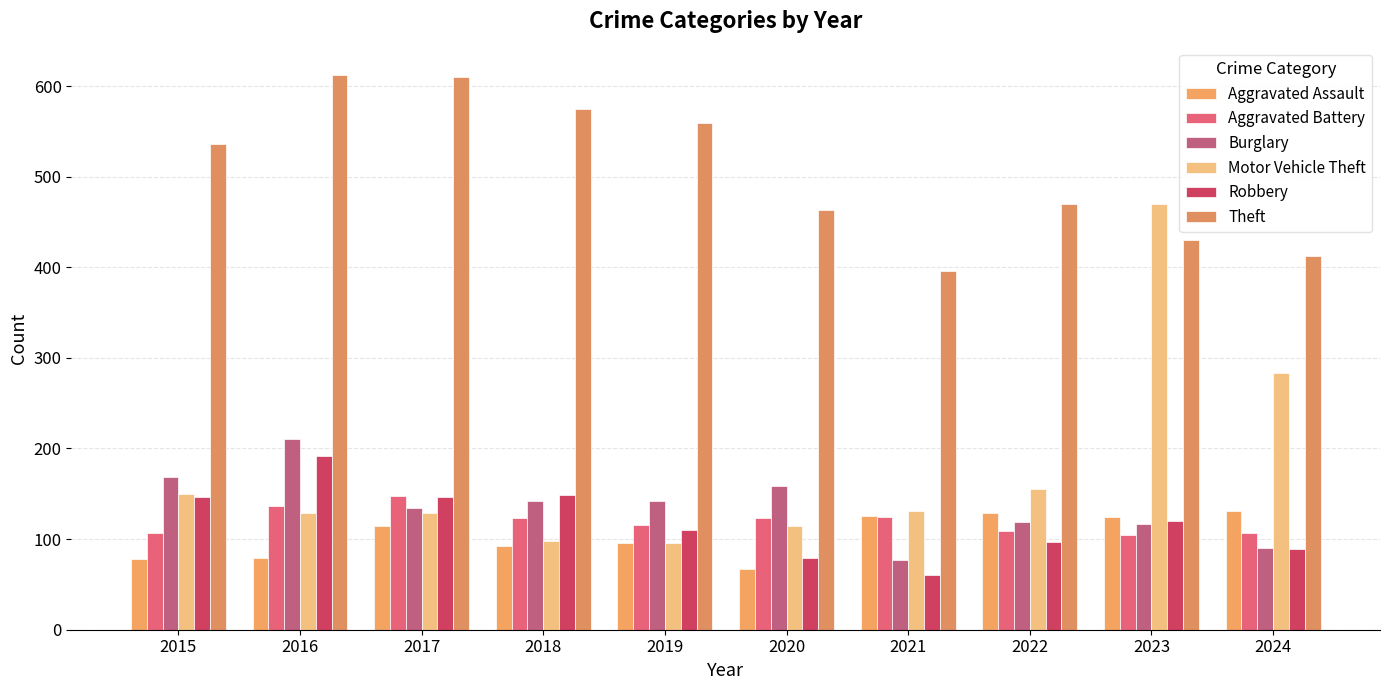

How many data points in Aggravated Assault are less than 115?

5